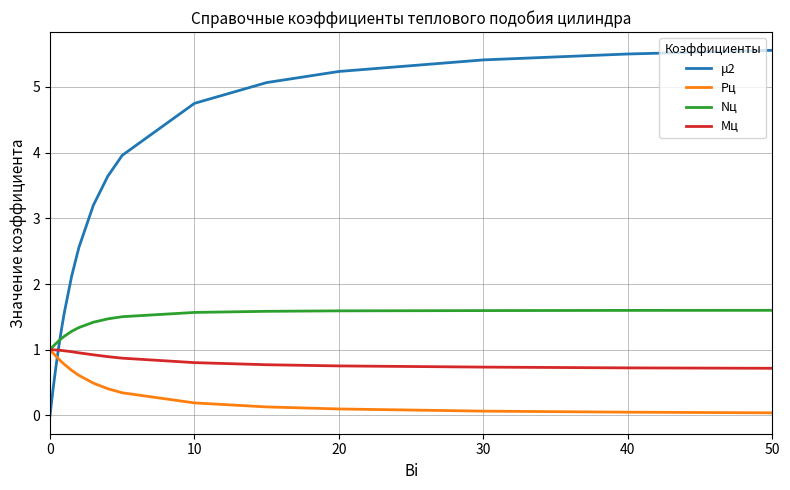

Which series has the largest total across all categories?

μ2